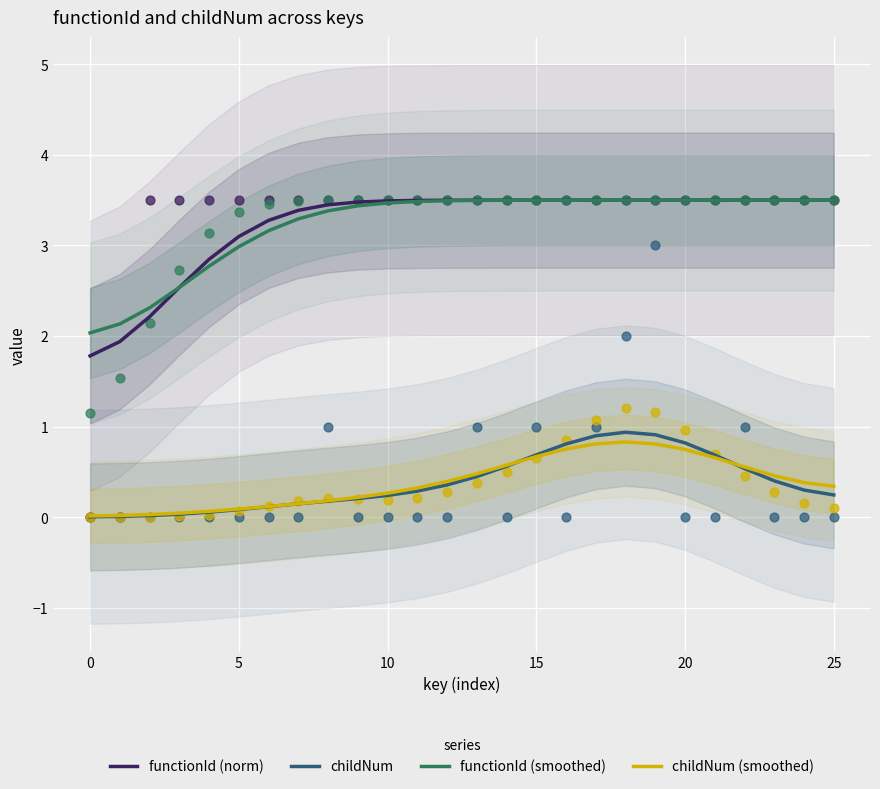

What are all the series names shown in the legend?

functionId (norm), childNum, functionId (smoothed), childNum (smoothed)